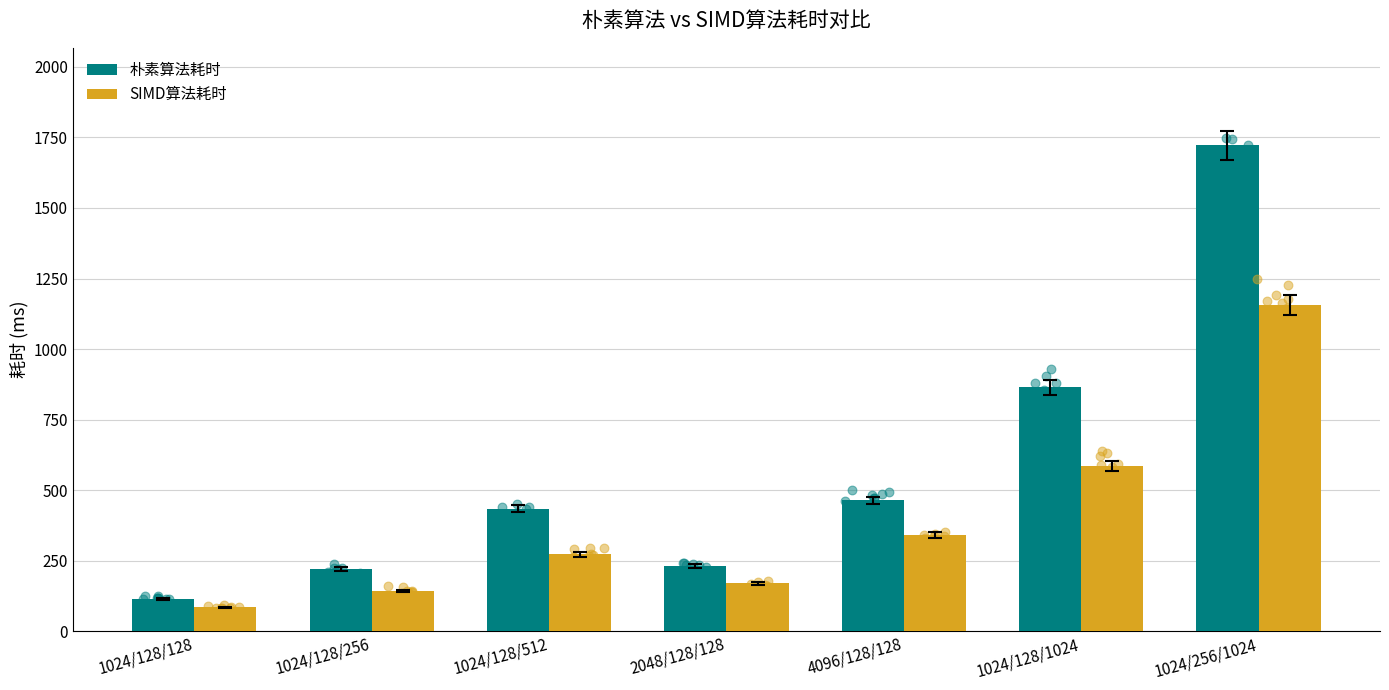

At how many categories does at least one series exceed 316?

4